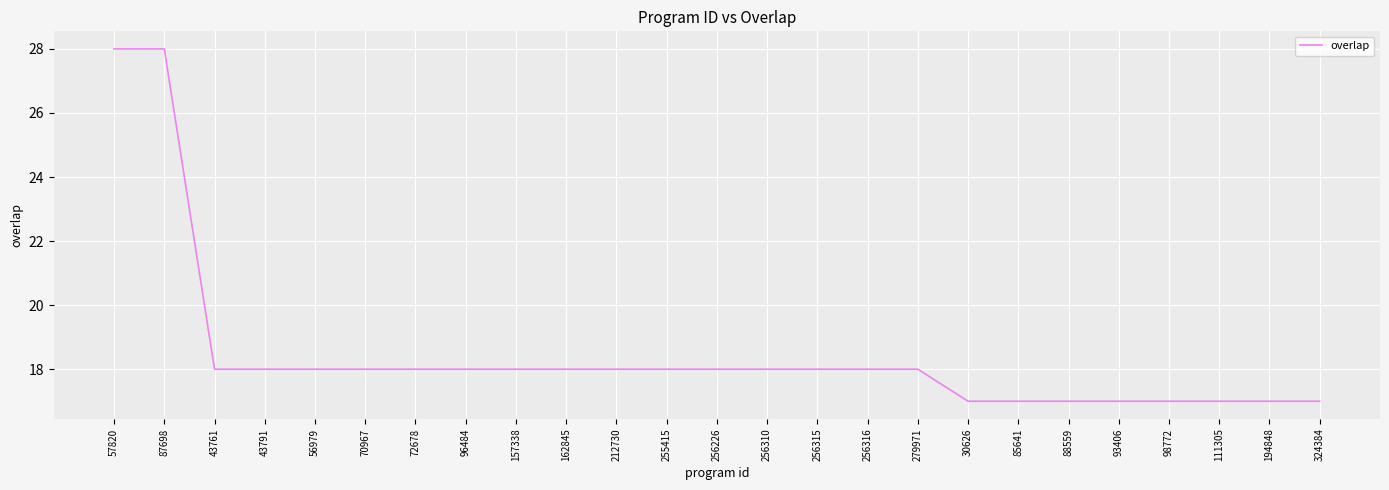

What is the difference between the maximum and minimum values?

11